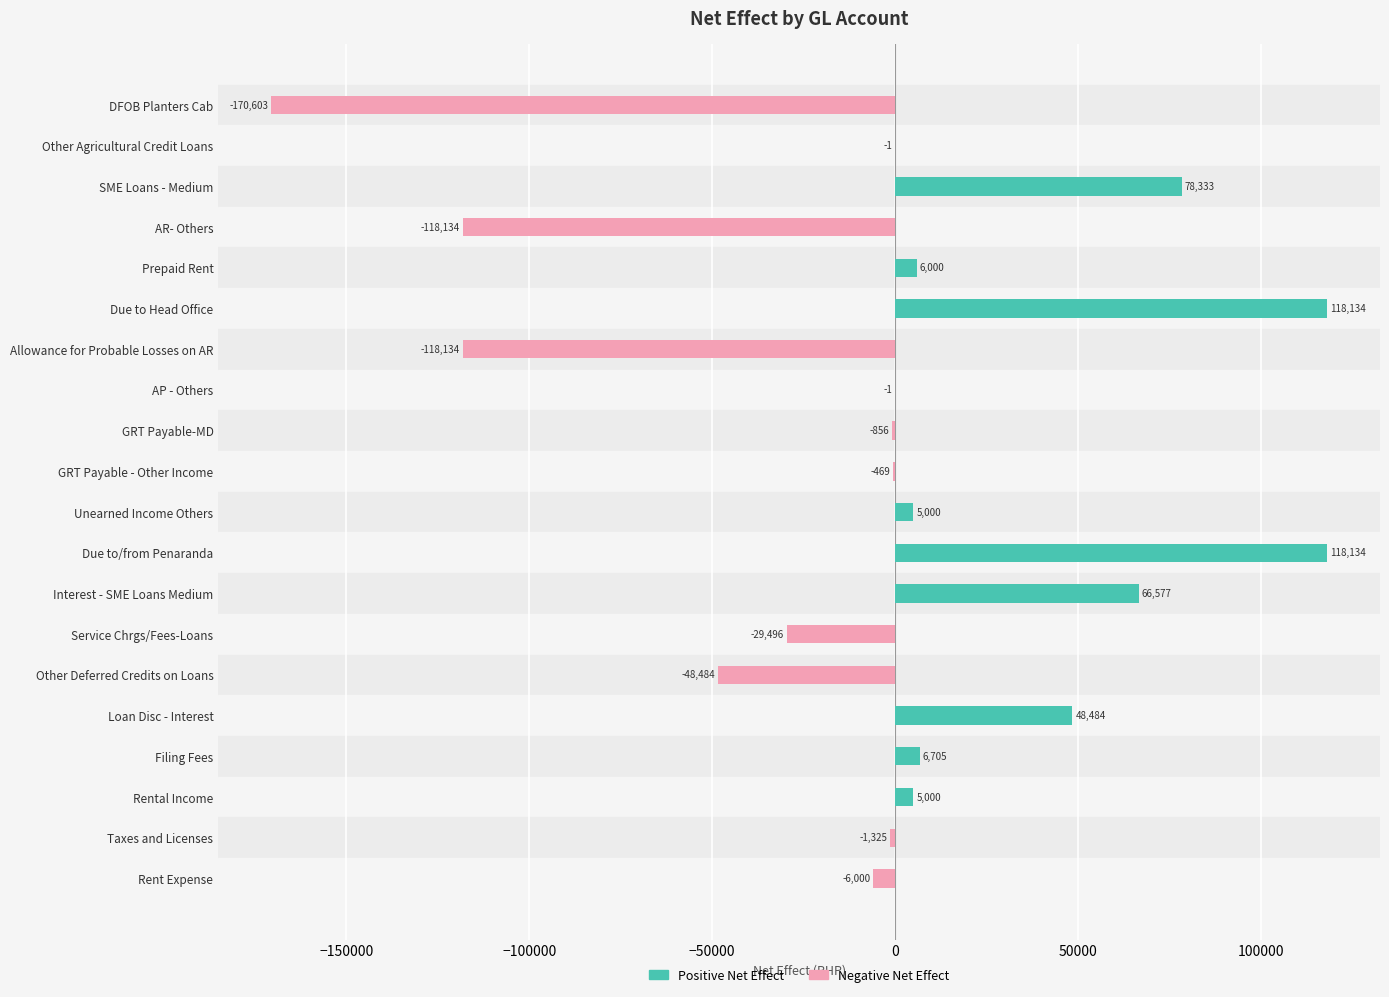

List the series in order of their peak value, highest first.

Positive Net Effect, Negative Net Effect